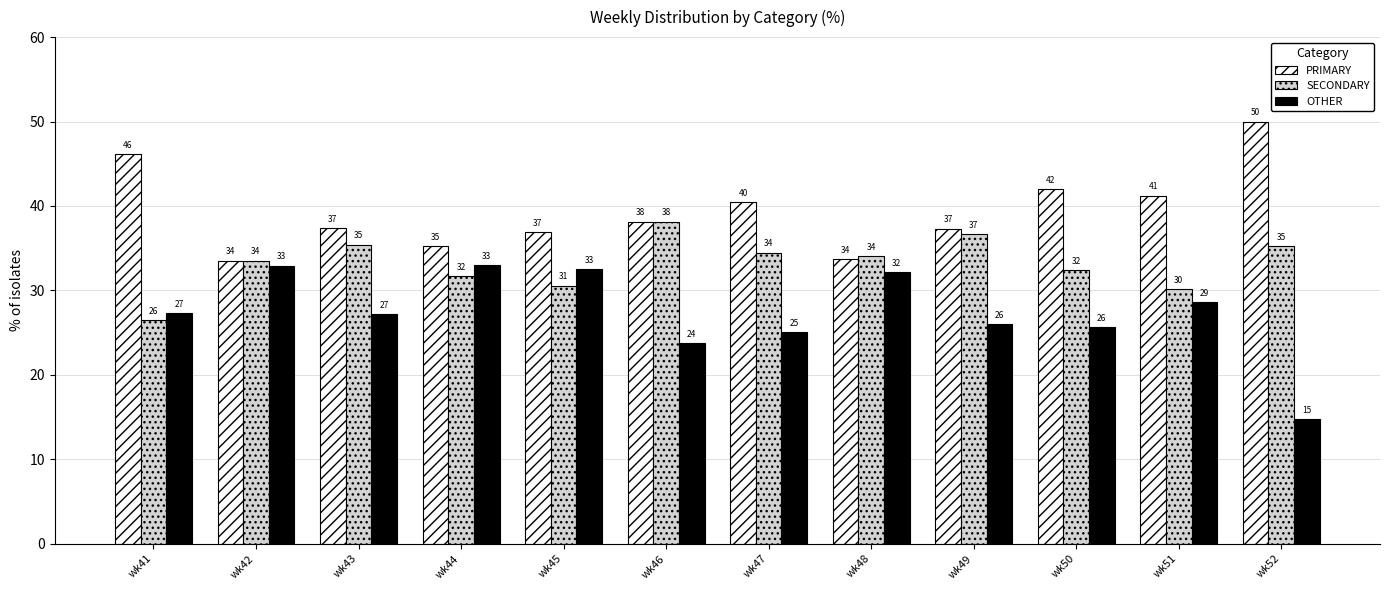

What is the value of the SECONDARY bar at the 11th from the left?

30.2